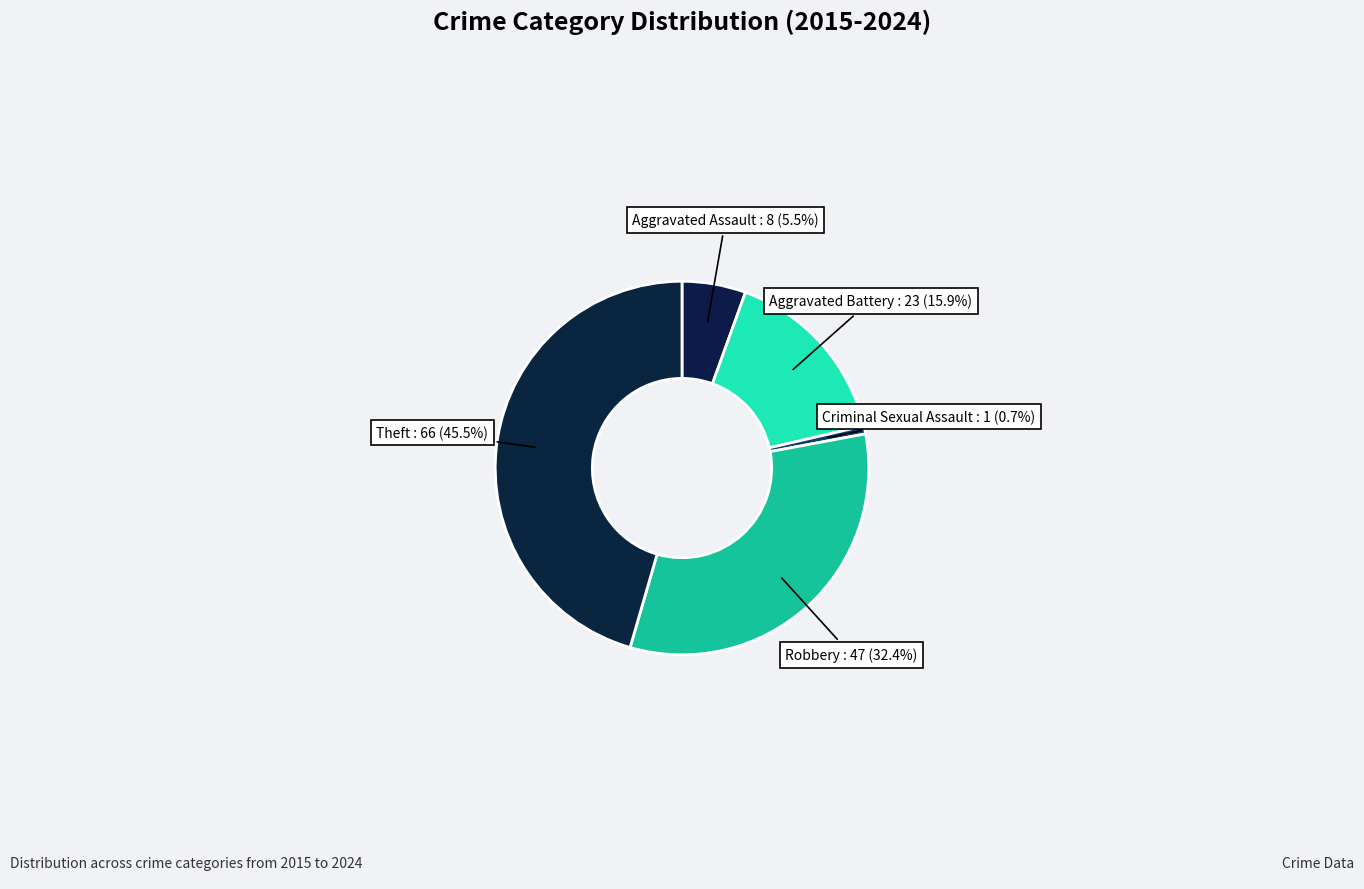

What percentage is the Criminal Sexual Assault slice, to the nearest percent?

1%